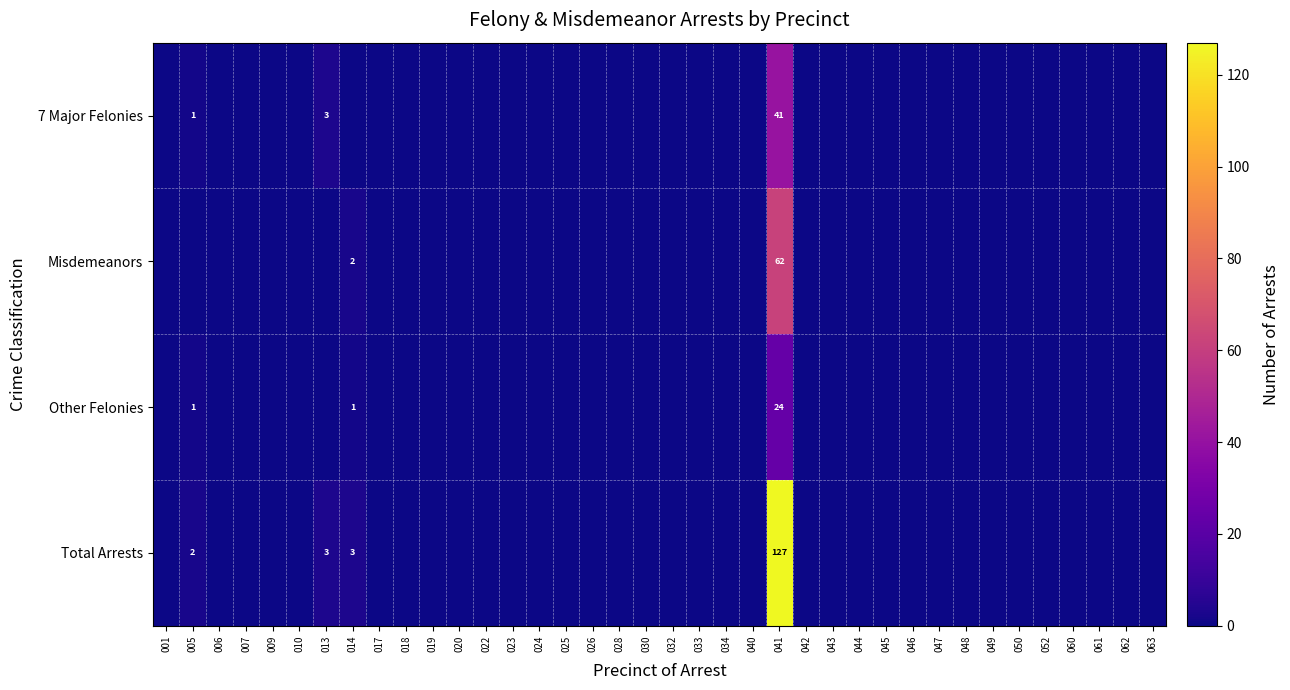

The value of Total Arrests at 005 is 2. True or false?

True